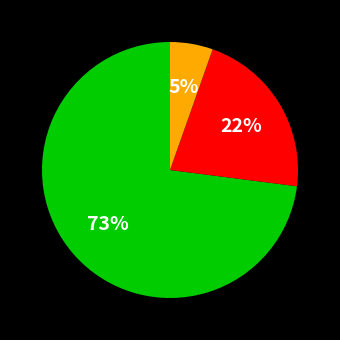

To the nearest percent, what is the average slice percentage?

33%